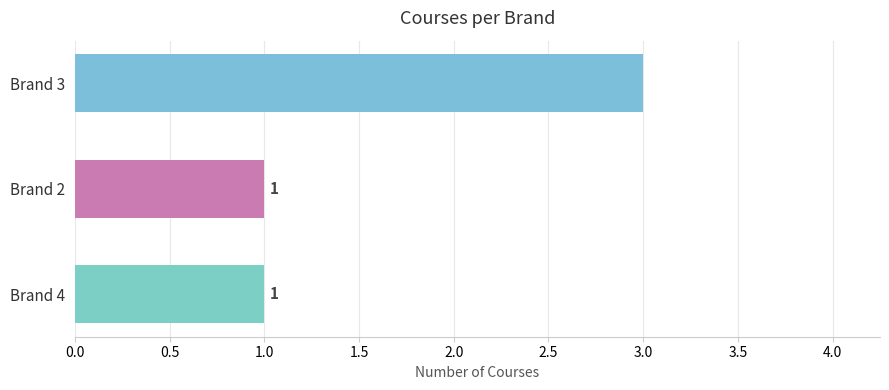

Reading top to bottom, what are all the values shown in this chart?

3	1	1